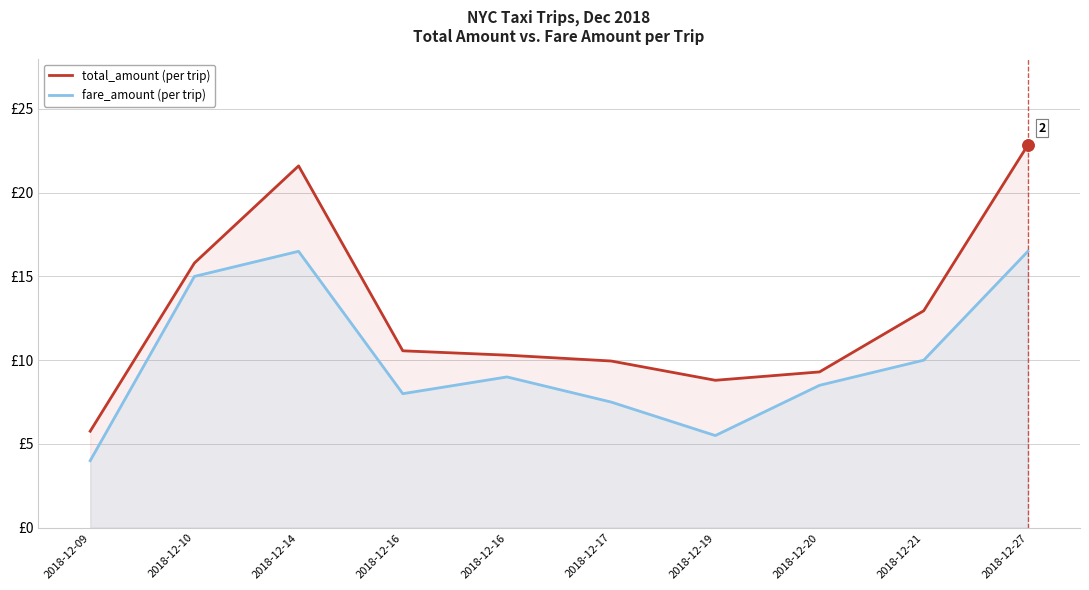

How many lines are shown in the chart?

2